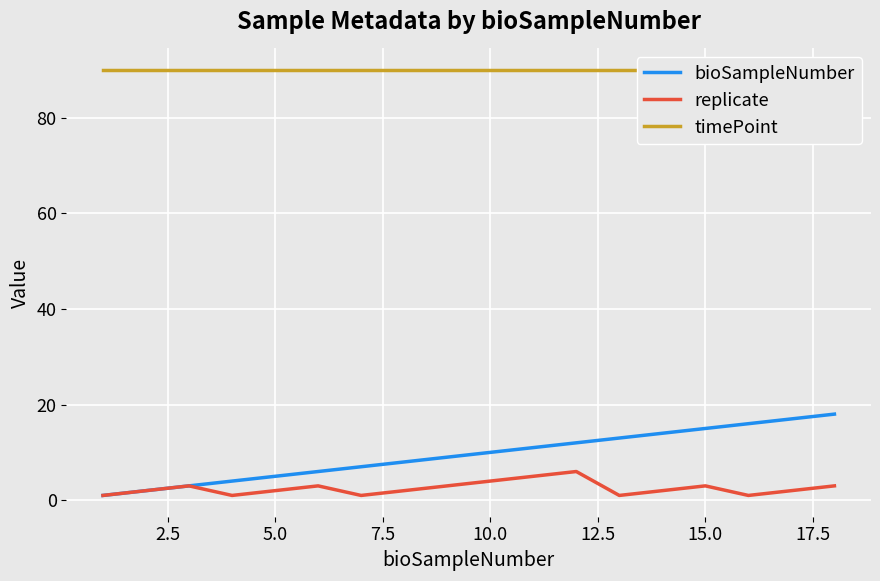

How many data points does each series have?

18